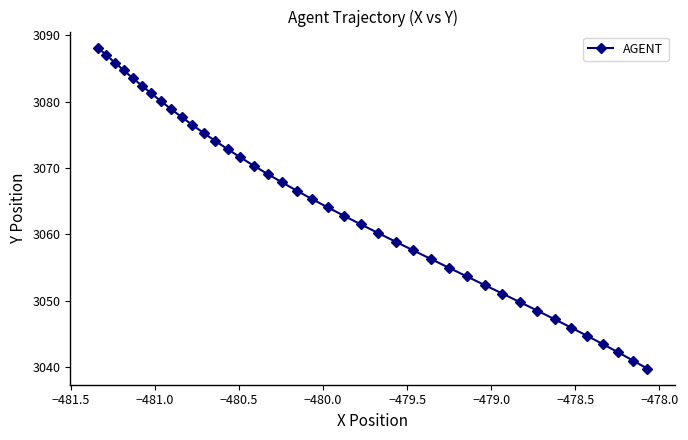

What is the minimum value shown in the chart?

3039.8